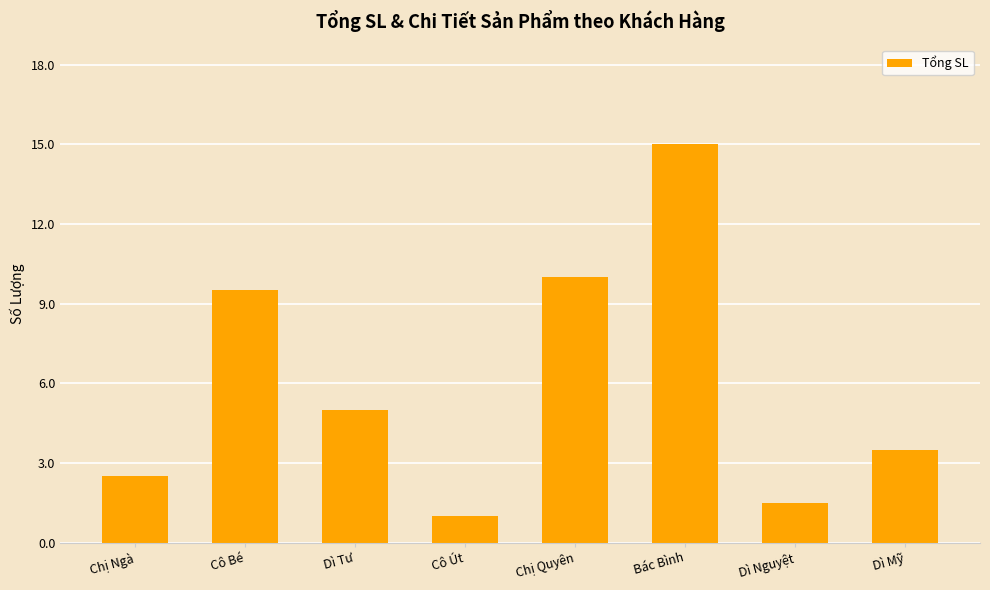

Approximately how many times larger is the value at Bác Bình compared to Chị Quyên?

1.5